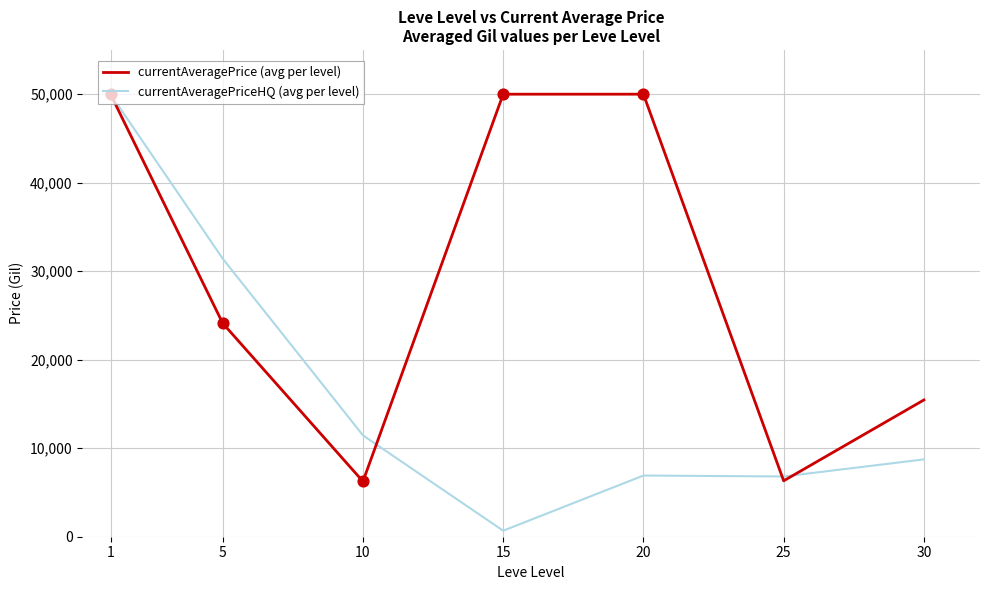

Which series changed the most between 5 and 15?

currentAveragePriceHQ (avg per level)